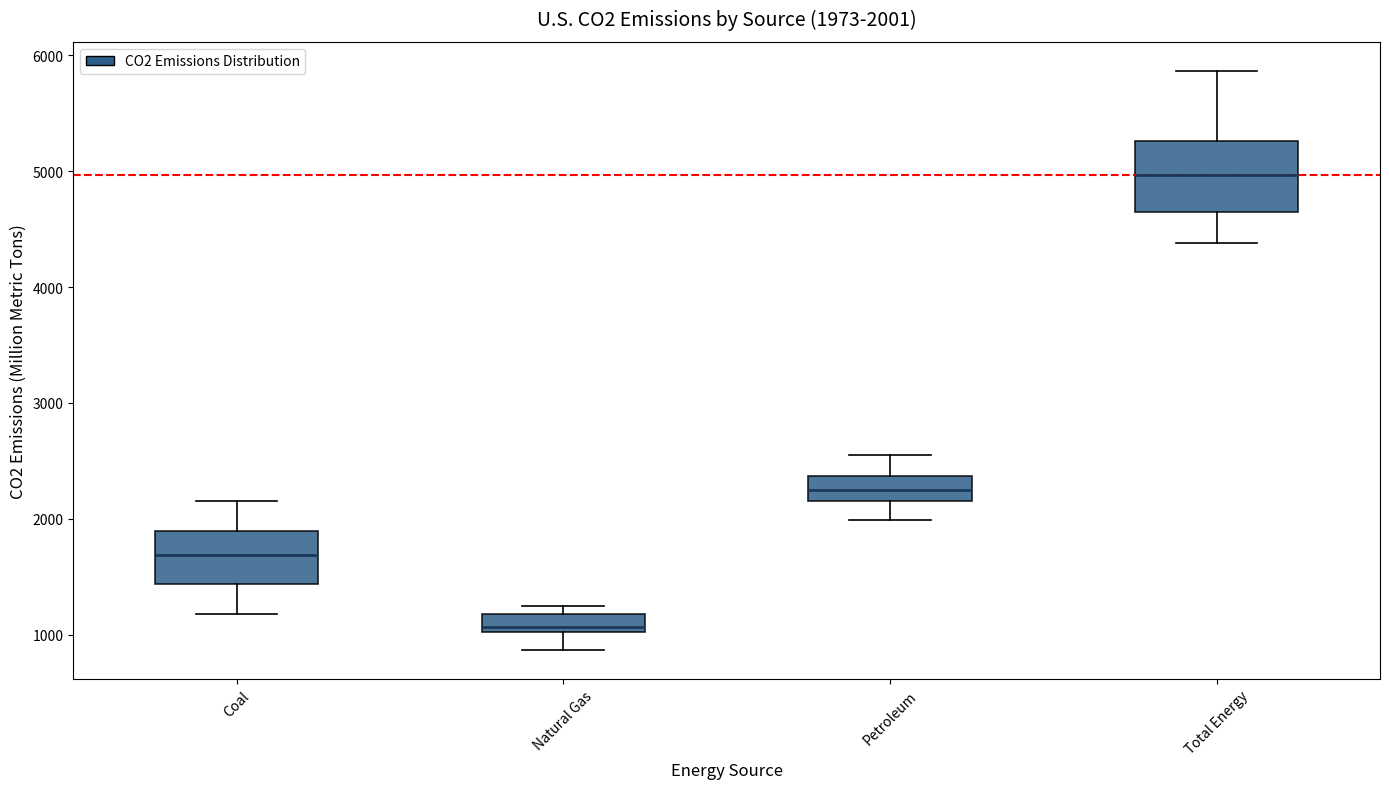

Comparing the boxes themselves (not the whiskers), which one is the tallest?

Total Energy